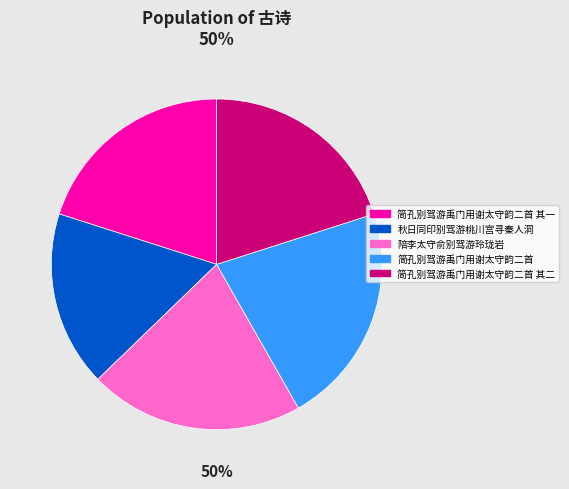

To the nearest percent, what is the difference between the largest and smallest slice percentages?

5%